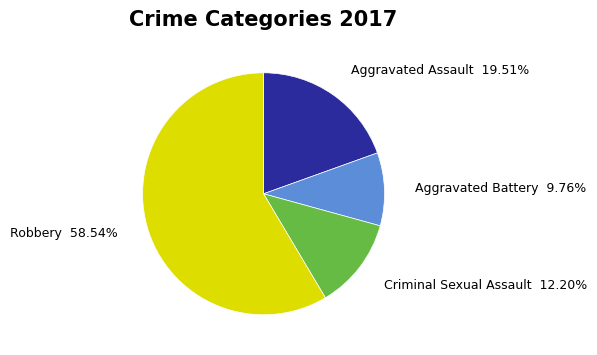

How many slices are in this pie chart?

4